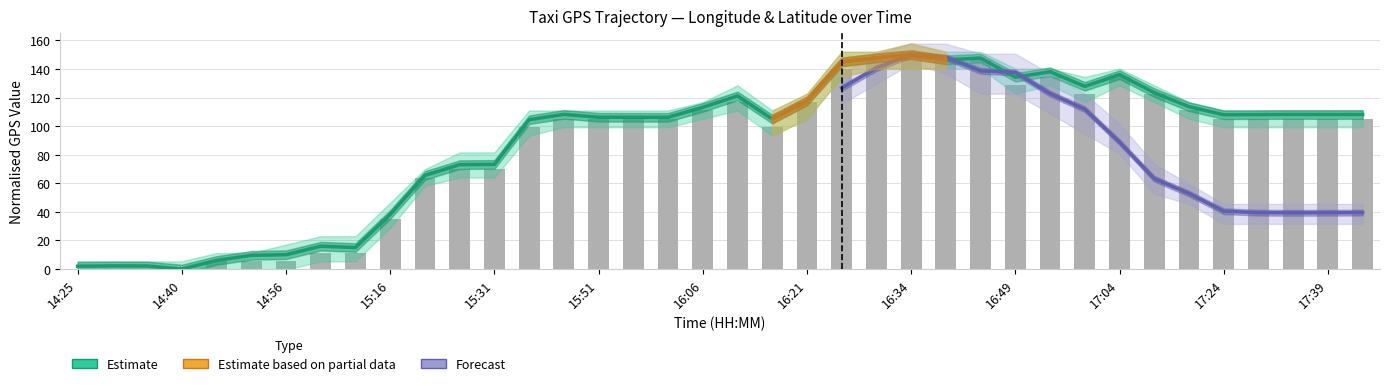

What is the sum of all values?

3351.6